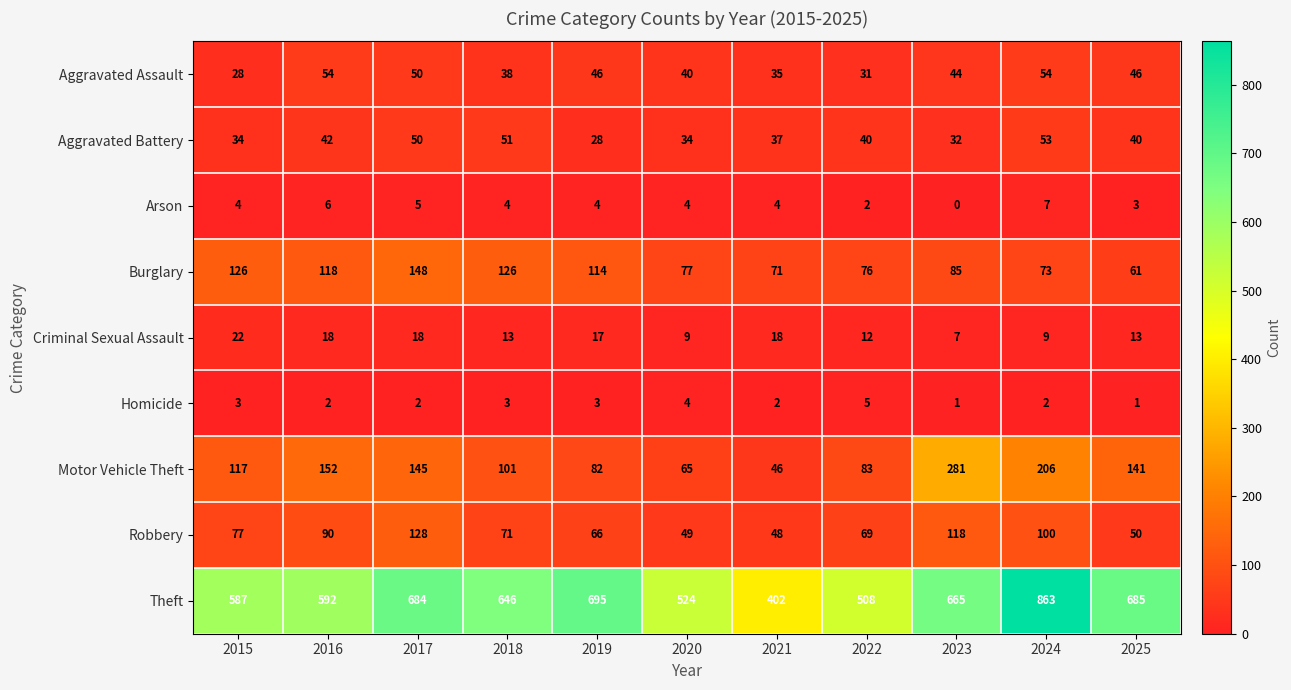

Which category has the lowest value across all series?

2023